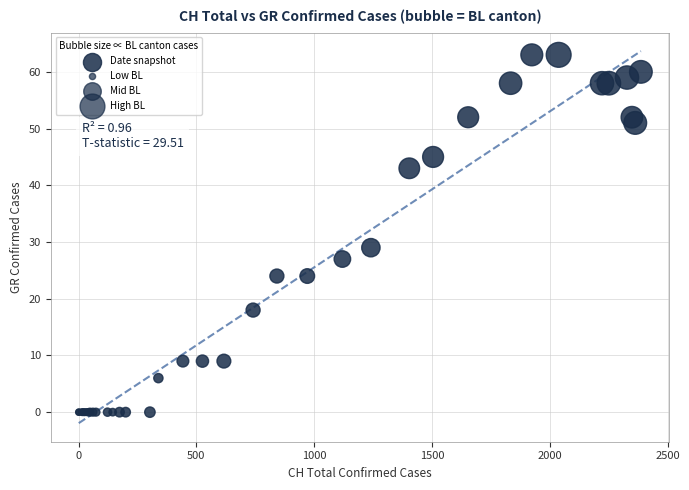

What Y value in the scatter plot is closest to 31?

29